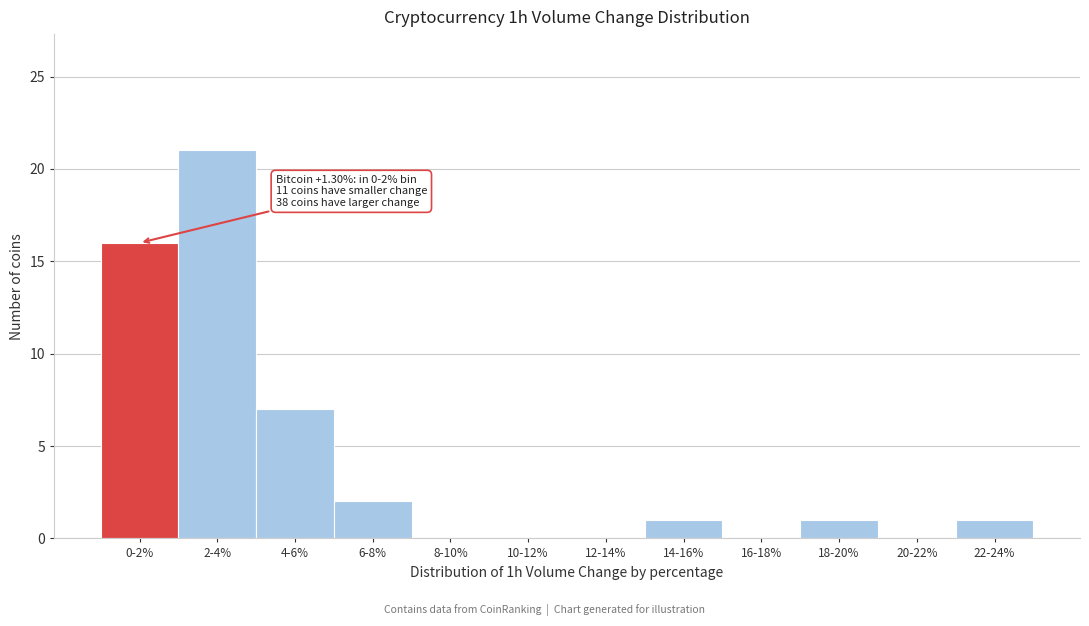

Reading left to right, what are all the values shown in this chart?

0-2%=16	2-4%=21	4-6%=7	6-8%=2	8-10%=0	10-12%=0	12-14%=0	14-16%=1	16-18%=0	18-20%=1	20-22%=0	22-24%=1